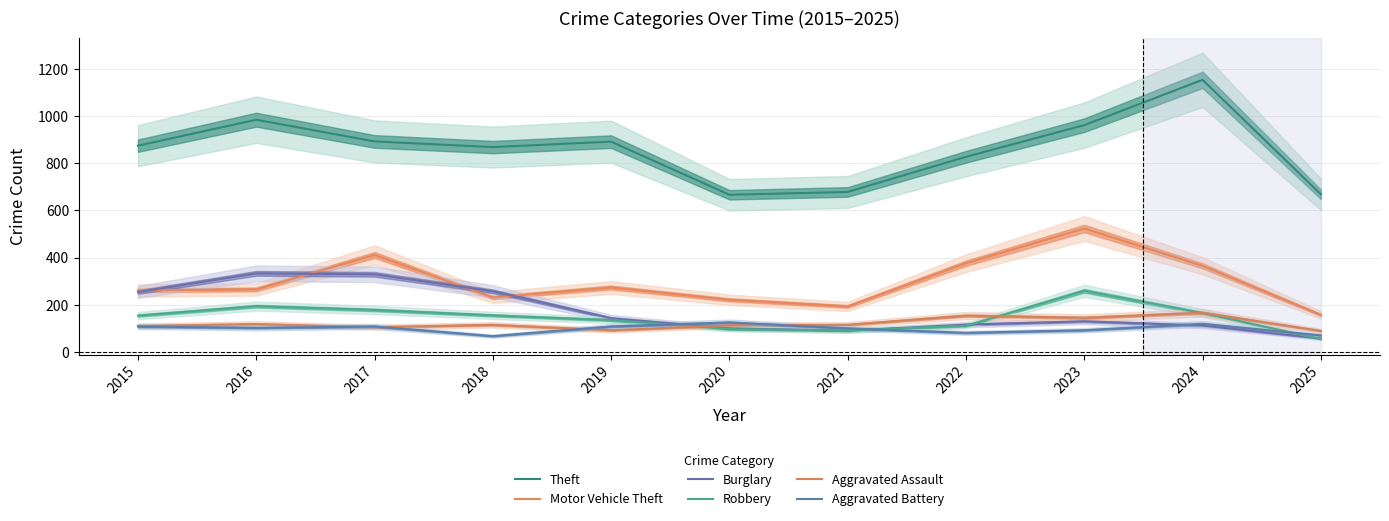

In Motor Vehicle Theft, how many points are higher than both neighbors (excluding endpoints)?

3